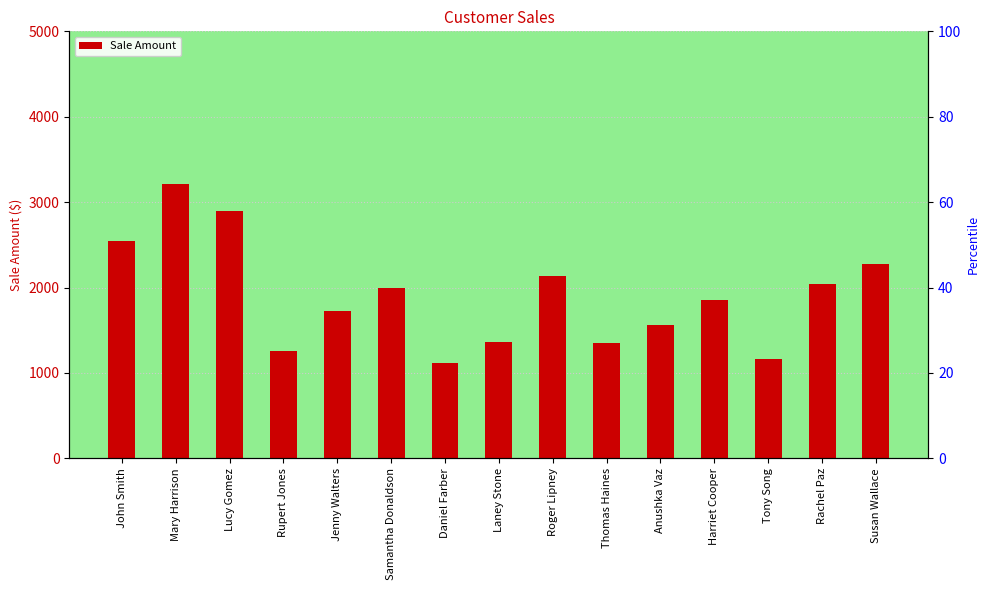

True or false: the data shows 1725 at Jenny Walters.

True